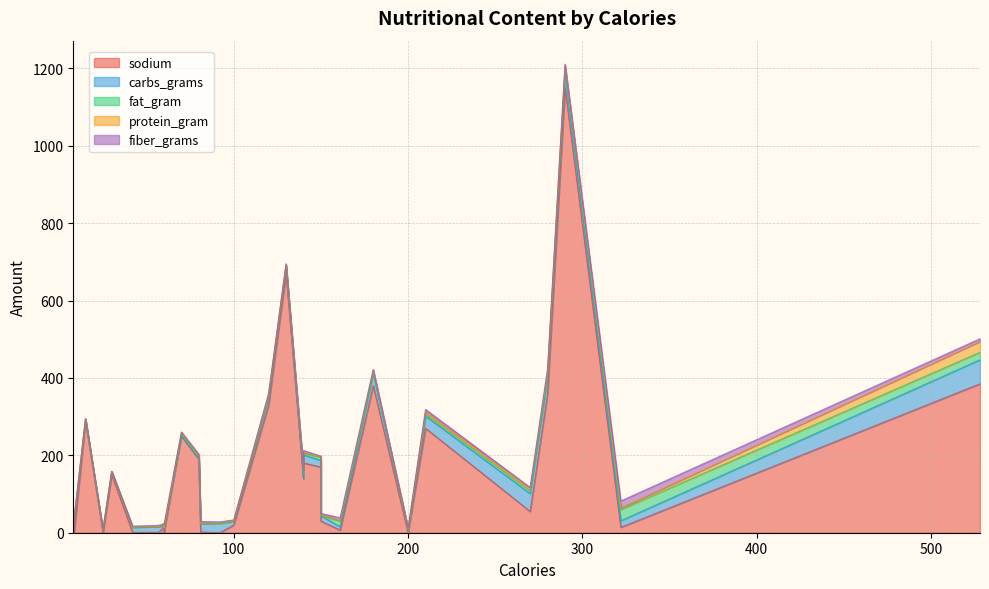

Which series has the largest total across all categories?

sodium